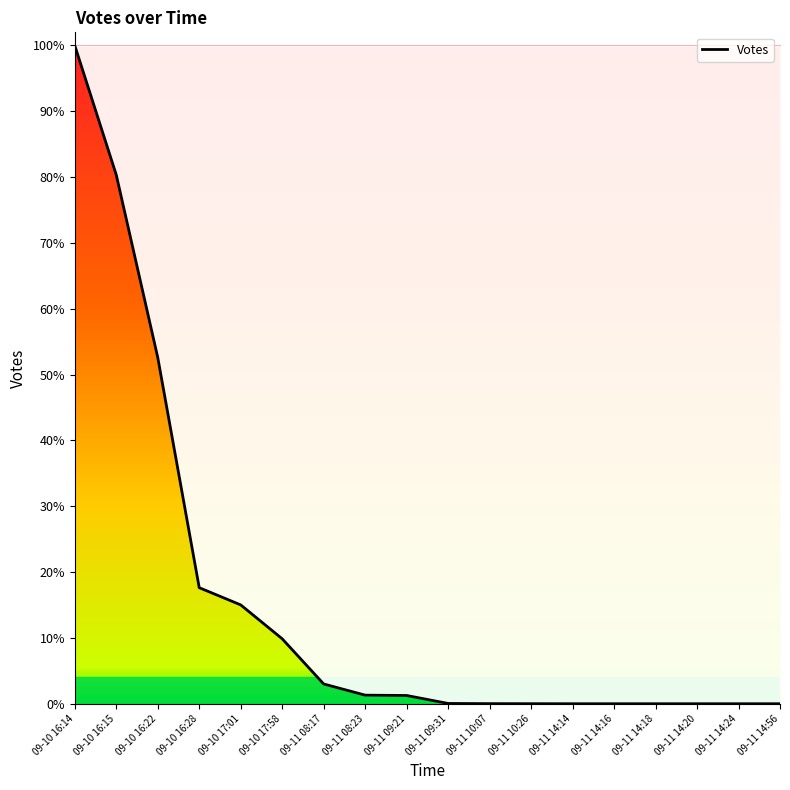

Does the chart display data point markers on the line(s)?

No